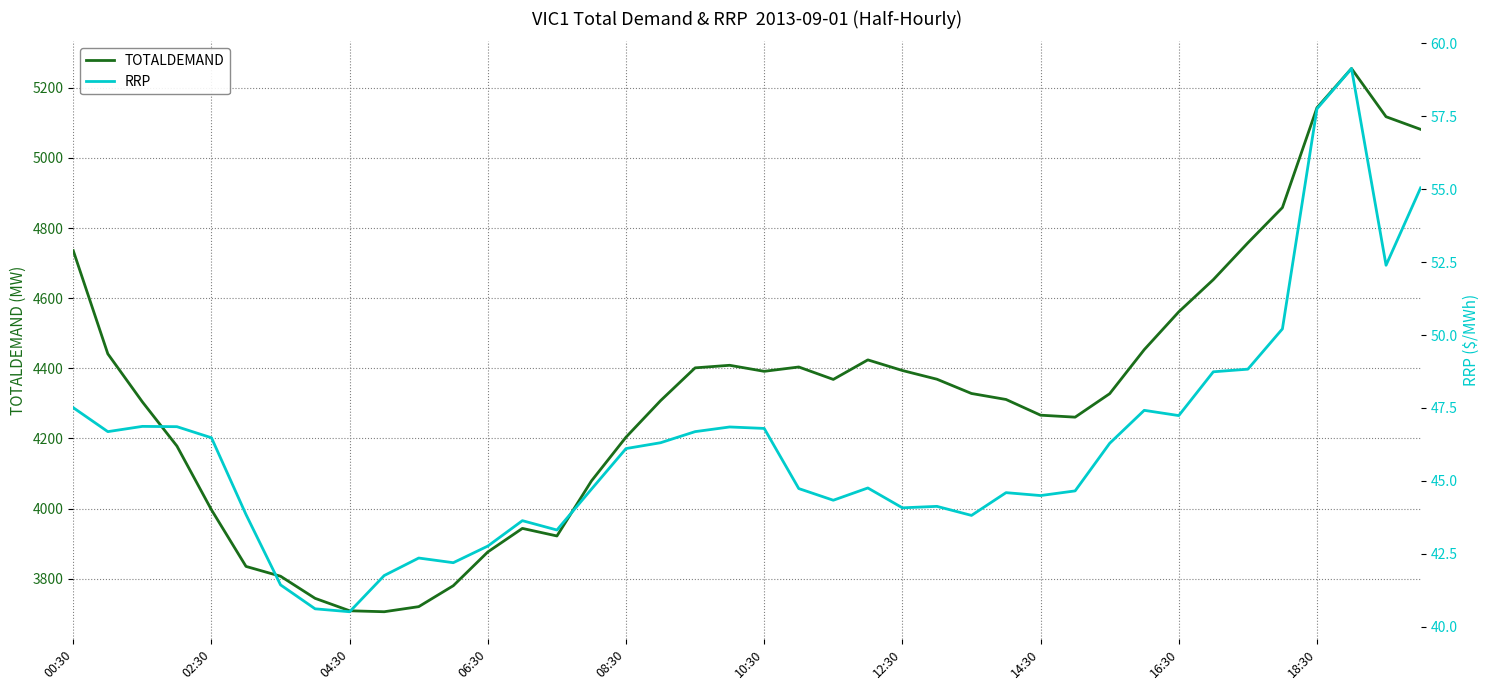

The value of TOTALDEMAND at 18:30 is 7408.4. True or false?

False